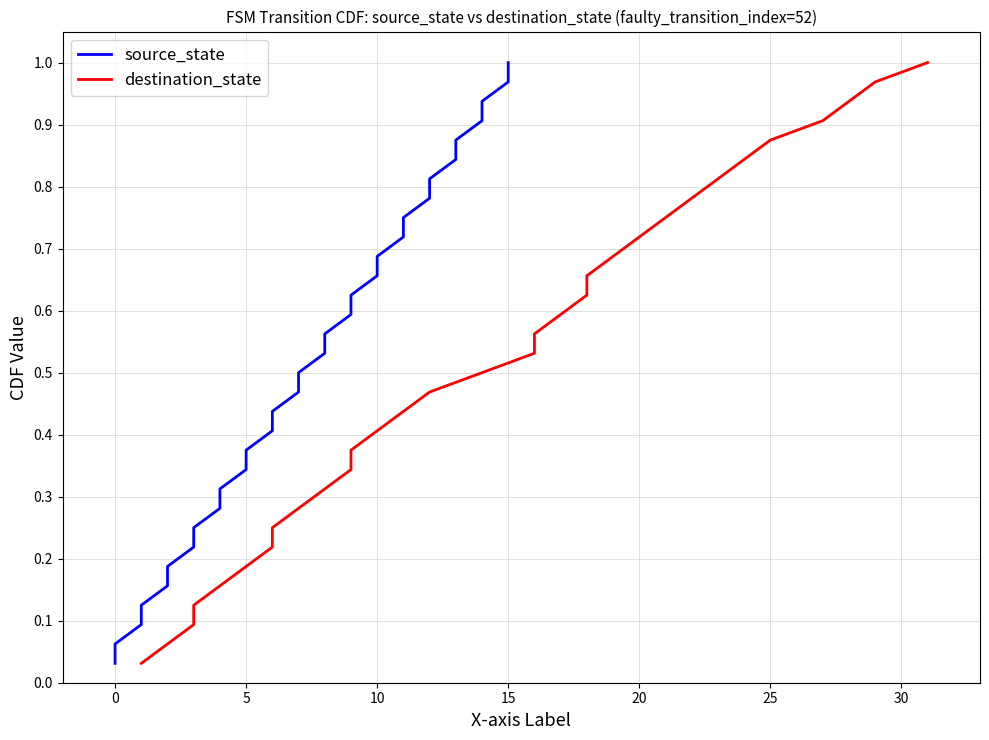

The destination_state series shows 1.0 at 31. True or false?

True